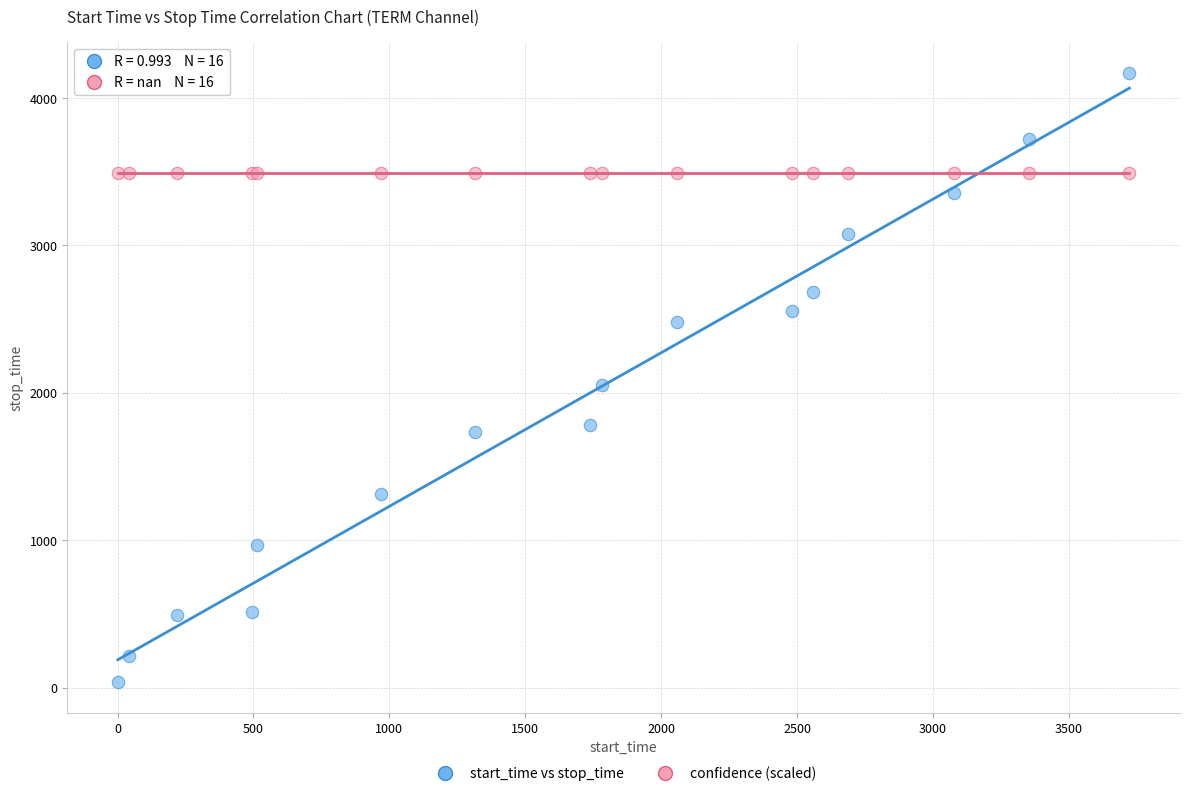

Which series reaches the minimum Y coordinate?

start_time vs stop_time